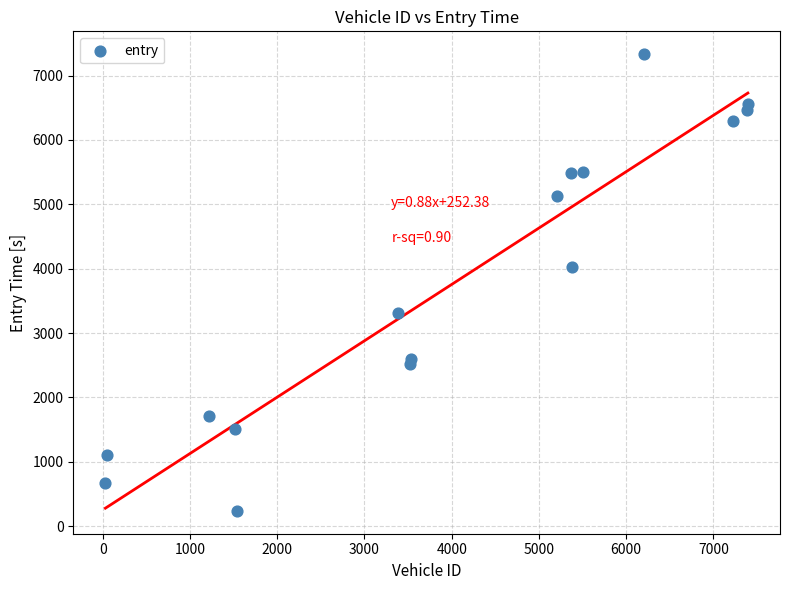

What is the range of X values (max minus min)?

7365.0